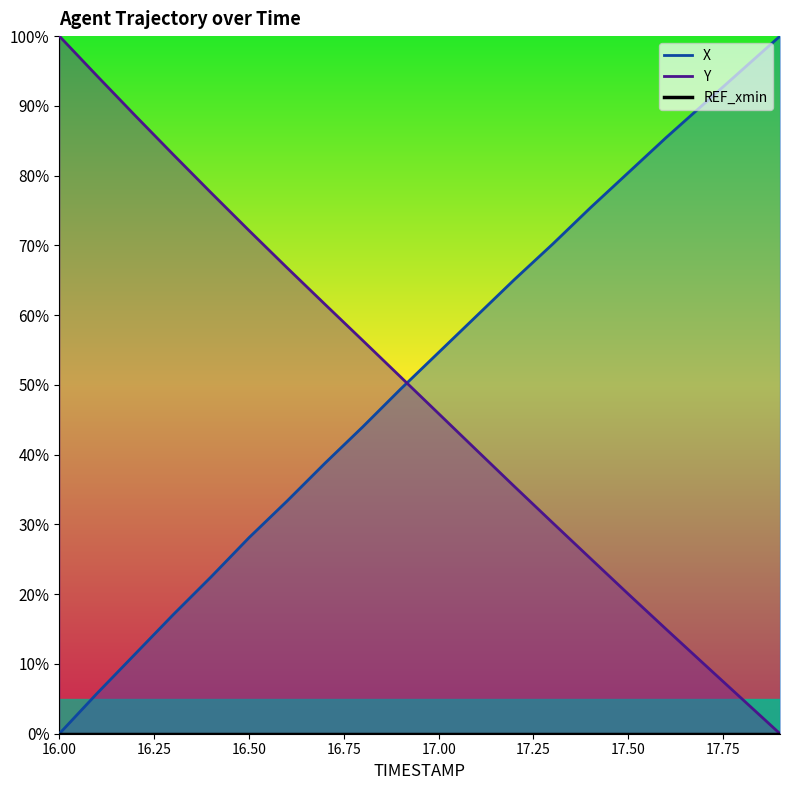

Read the X value at 17.1.

59.9